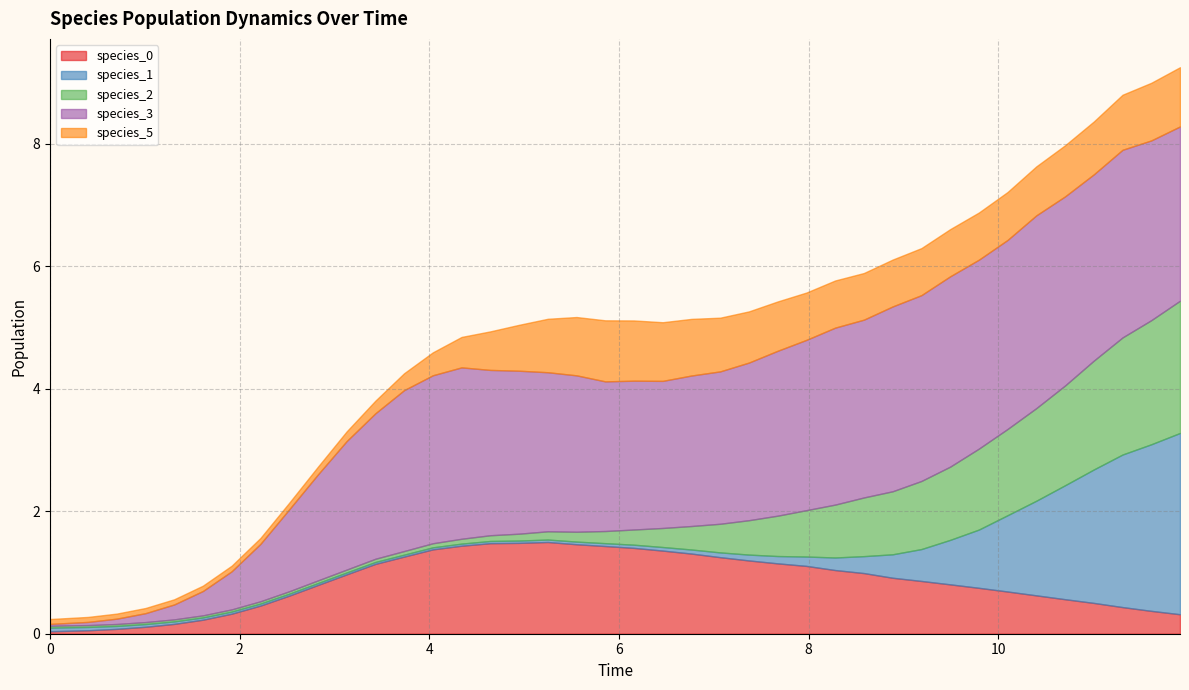

After their last crossing, which series has the higher values: species_3 or species_5?

species_3